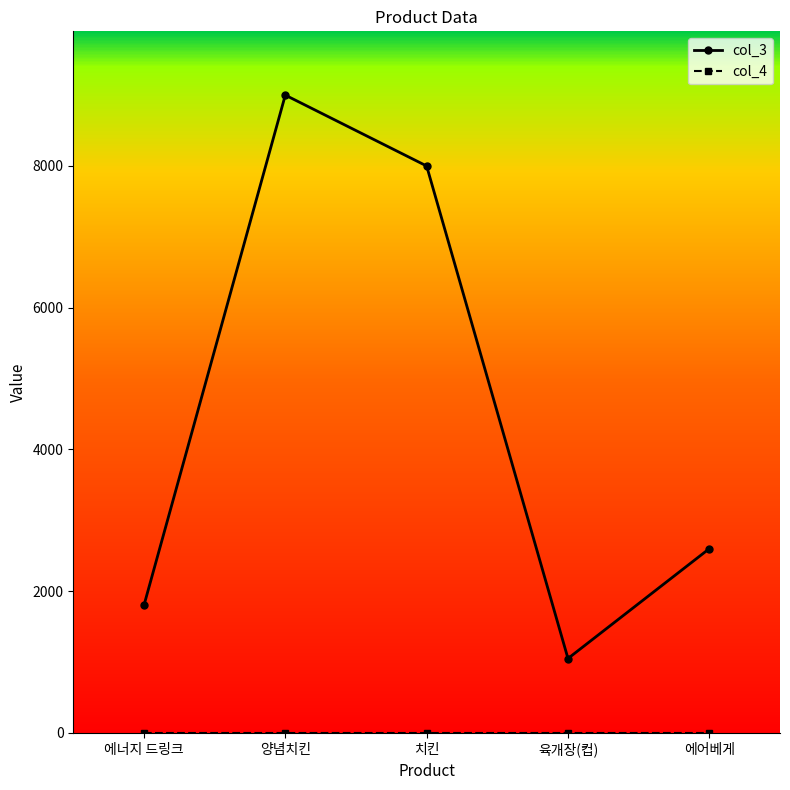

Which series has the widest spread of values?

col_3